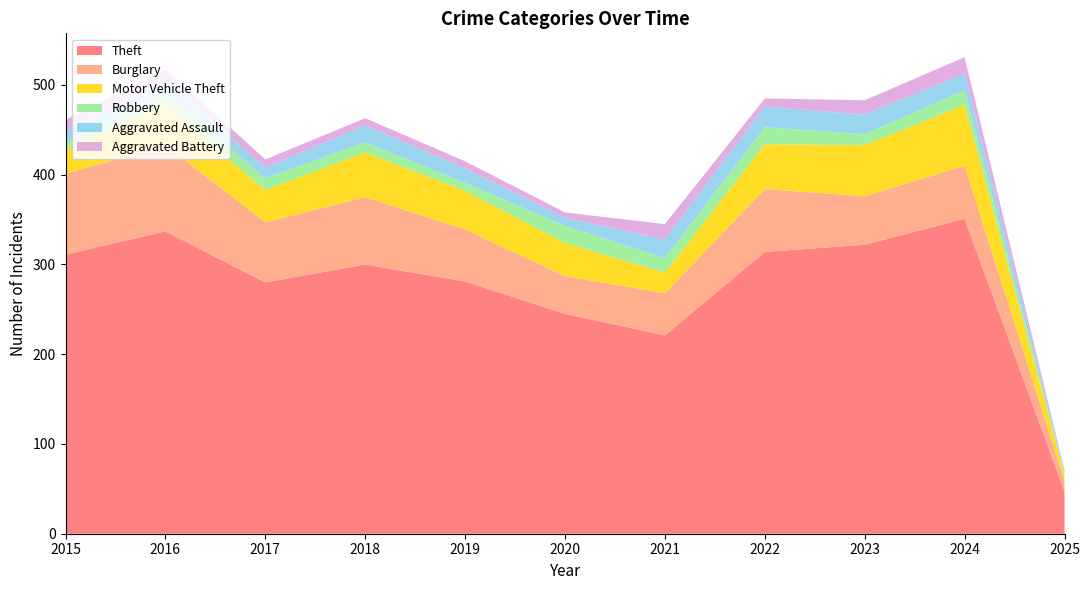

Reading left to right, list all the values displayed in this chart.

Theft: 311	337	280	300	281	245	221	314	322	351	47
Burglary: 90	96	67	75	58	42	47	70	54	59	12
Motor Vehicle Theft: 27	44	36	50	43	37	23	50	57	68	7
Robbery: 8	15	13	11	9	19	16	19	12	16	1
Aggravated Assault: 12	13	12	19	16	9	21	23	22	19	2
Aggravated Battery: 13	13	9	8	8	6	17	9	16	18	2